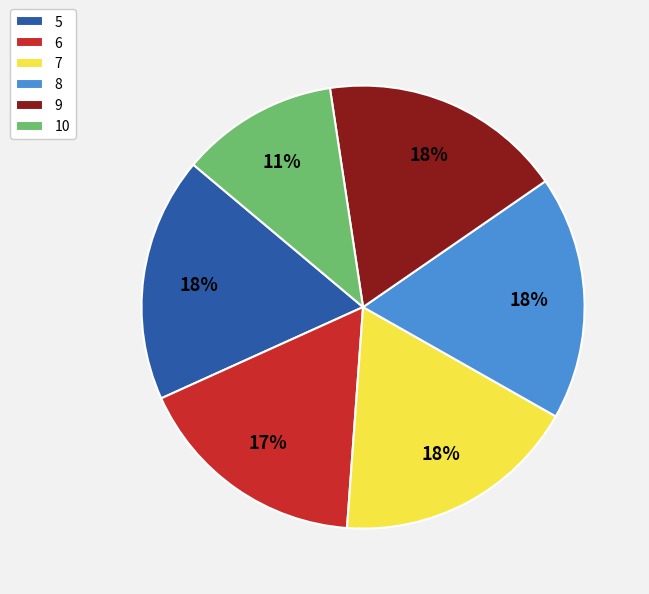

Is the sum of 8 and 7 greater than half?

No